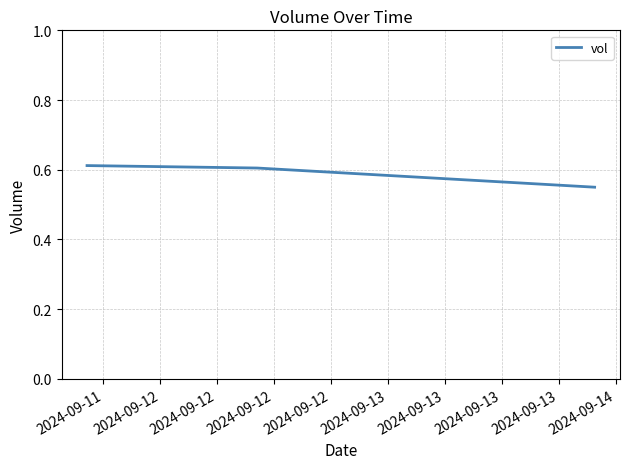

Count the values in the range 0 to 1.

3